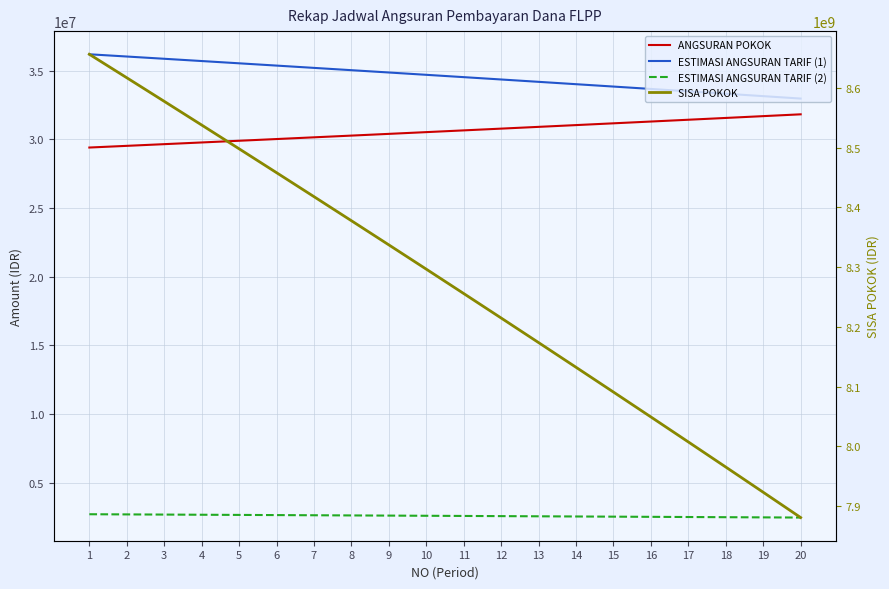

Which series changed the most between 8 and 18?

SISA POKOK